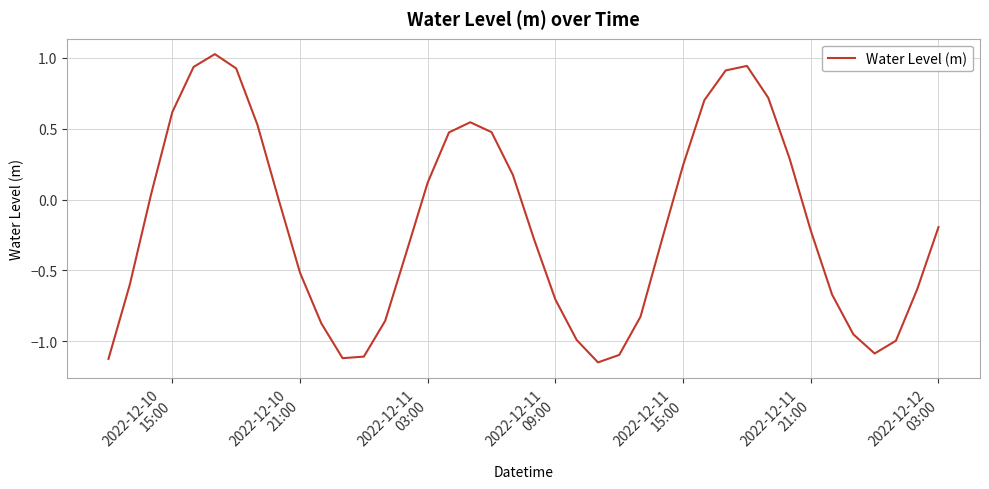

What is the difference between the maximum and minimum values?

2.2